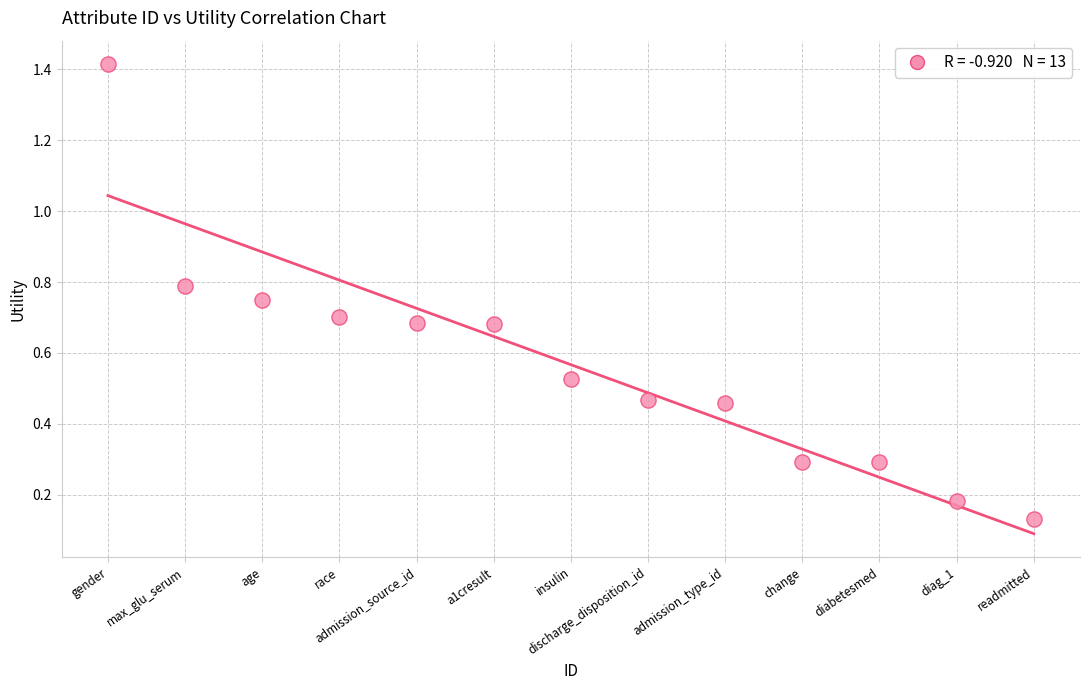

What is the range of Y values (max minus min)?

1.3